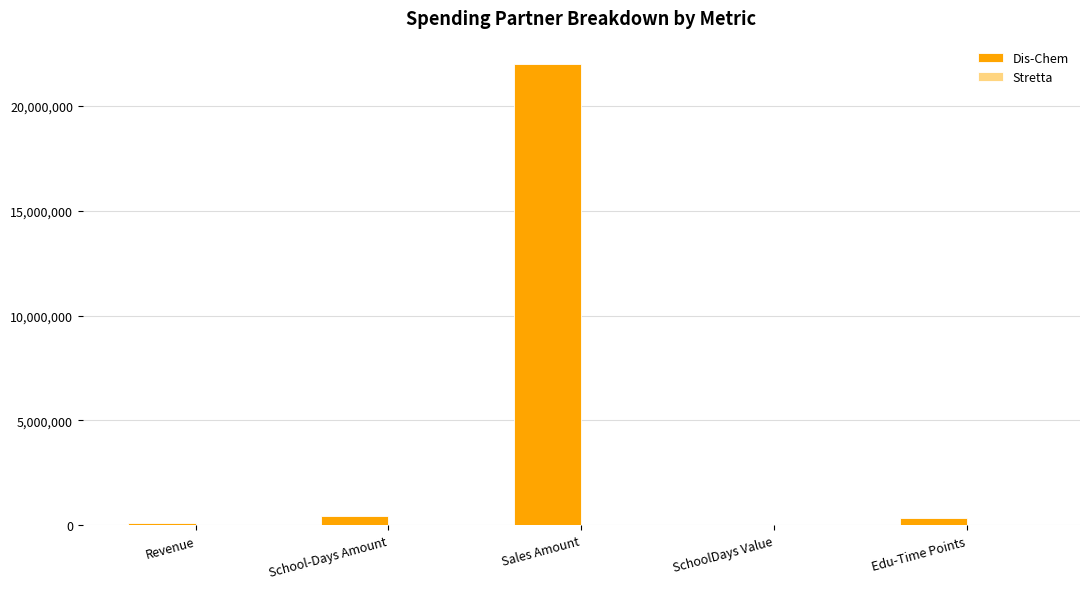

Which series changed the most between Revenue and Sales Amount?

Dis-Chem